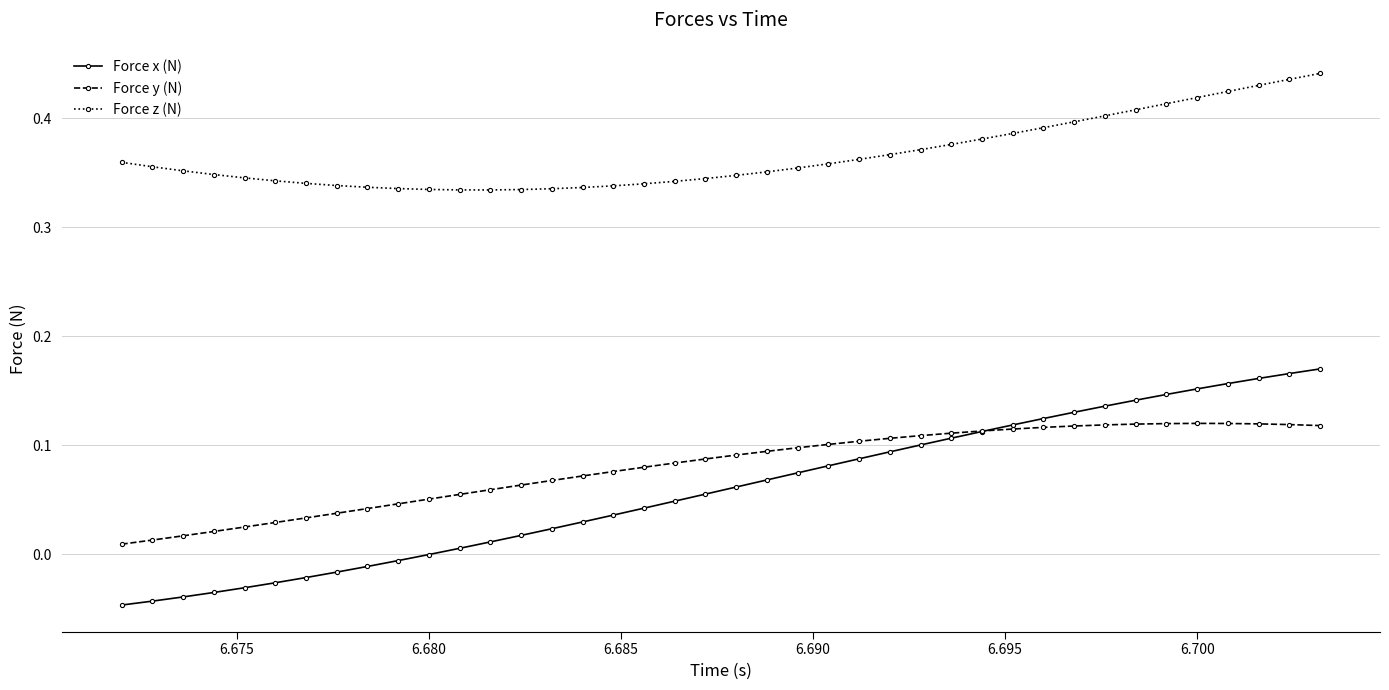

Rank the series by their maximum value, from highest to lowest.

Force z (N), Force x (N), Force y (N)